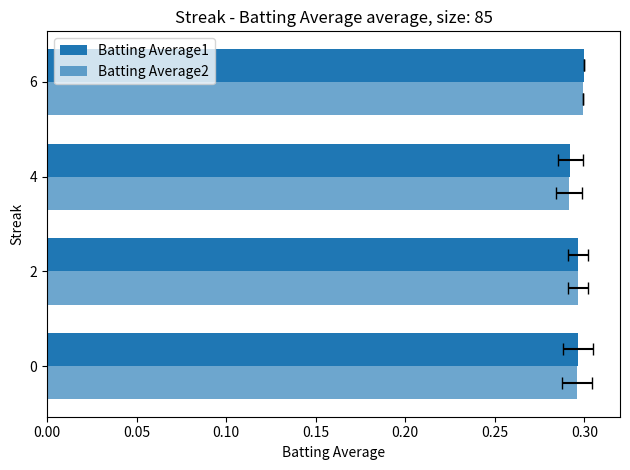

The Batting Average2 series shows 0.3 at 0.10. True or false?

True